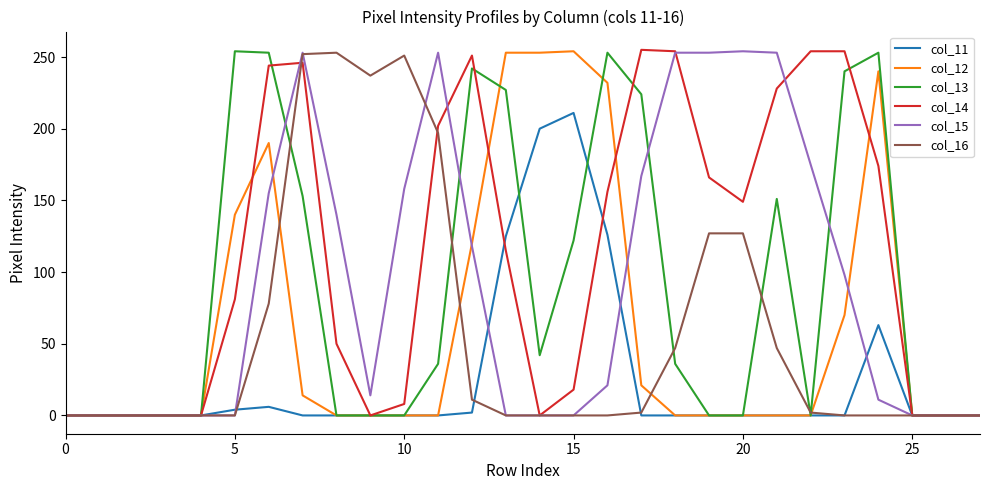

Which series has the largest total across all categories?

col_14